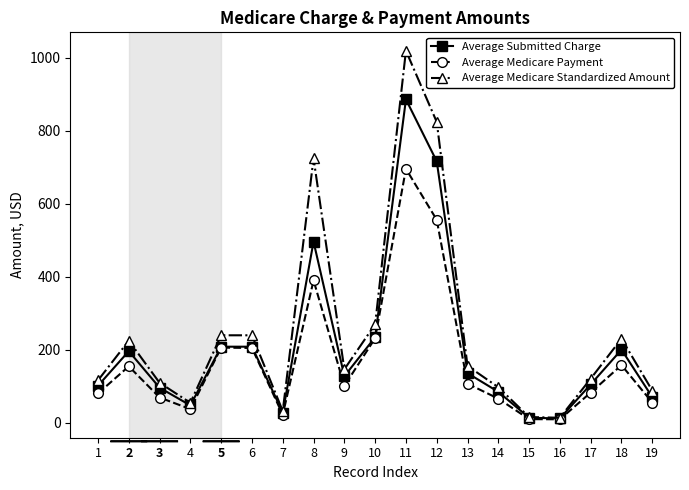

At which category is the sum across all series the highest?

11